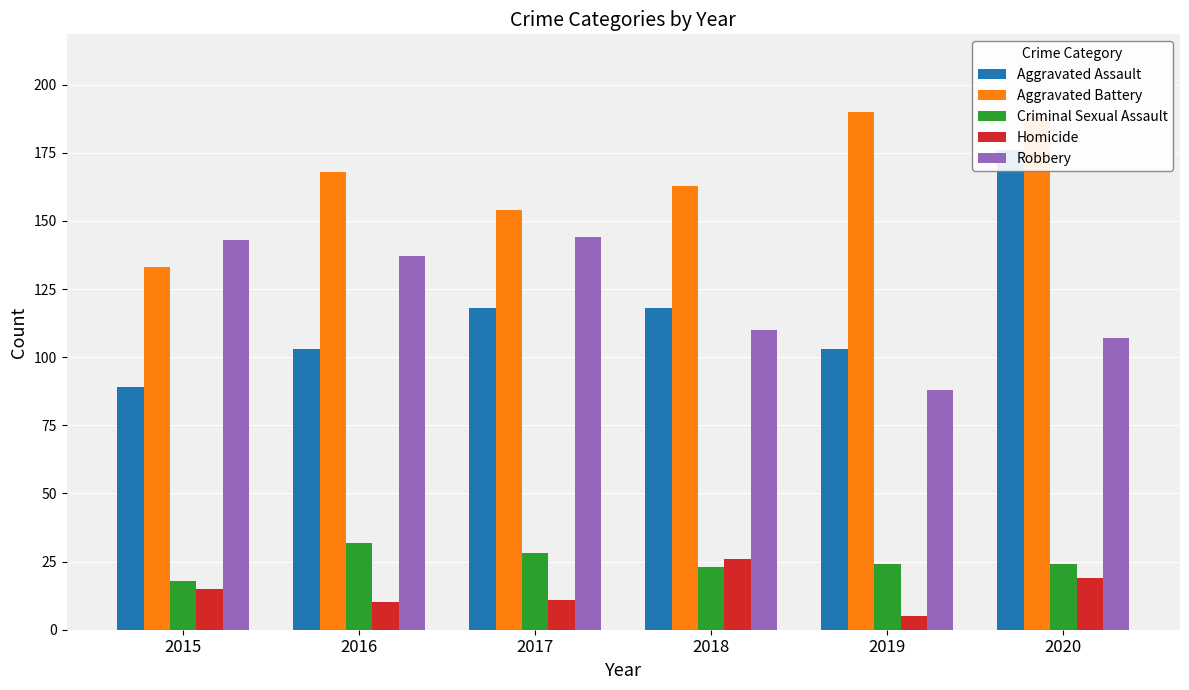

What is the maximum value shown in the chart?

190